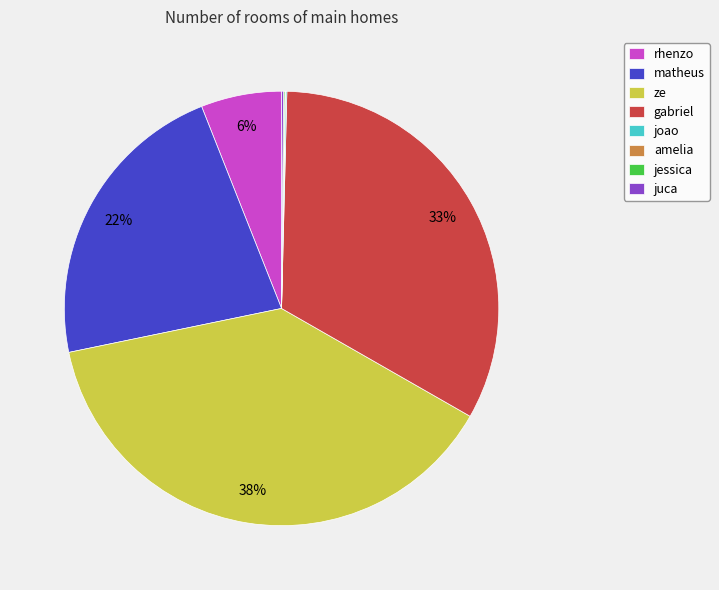

Is there a majority slice in this chart?

No